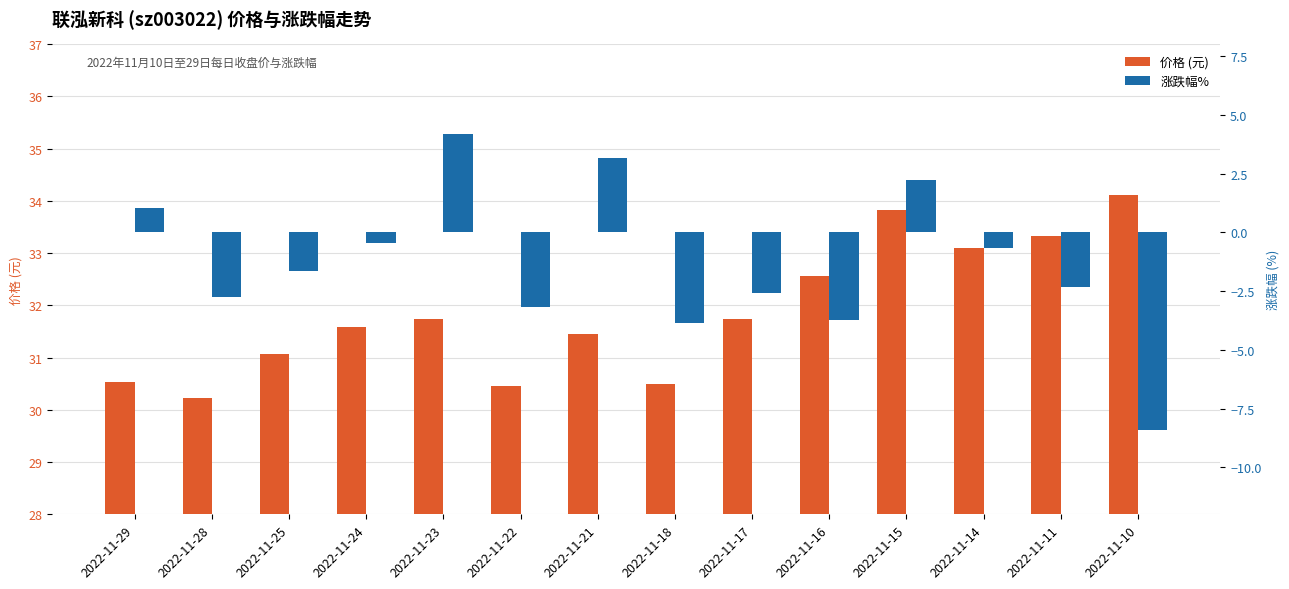

What is the difference between the 价格 (元) values at 2022-11-15 and 2022-11-18?

3.3